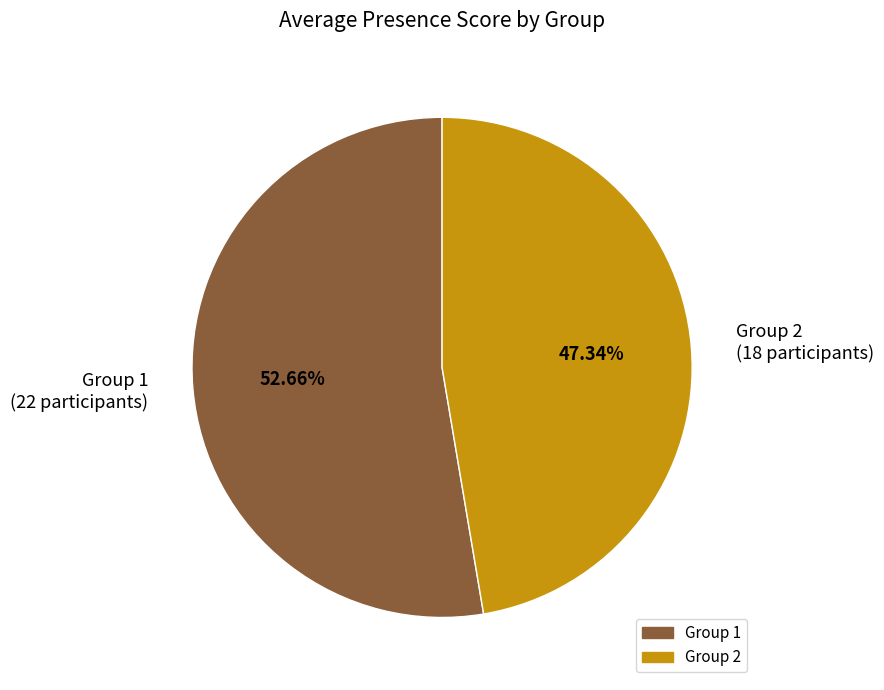

Between Group 1 (22 participants) and Group 2 (18 participants), which is larger?

Group 1 (22 participants)